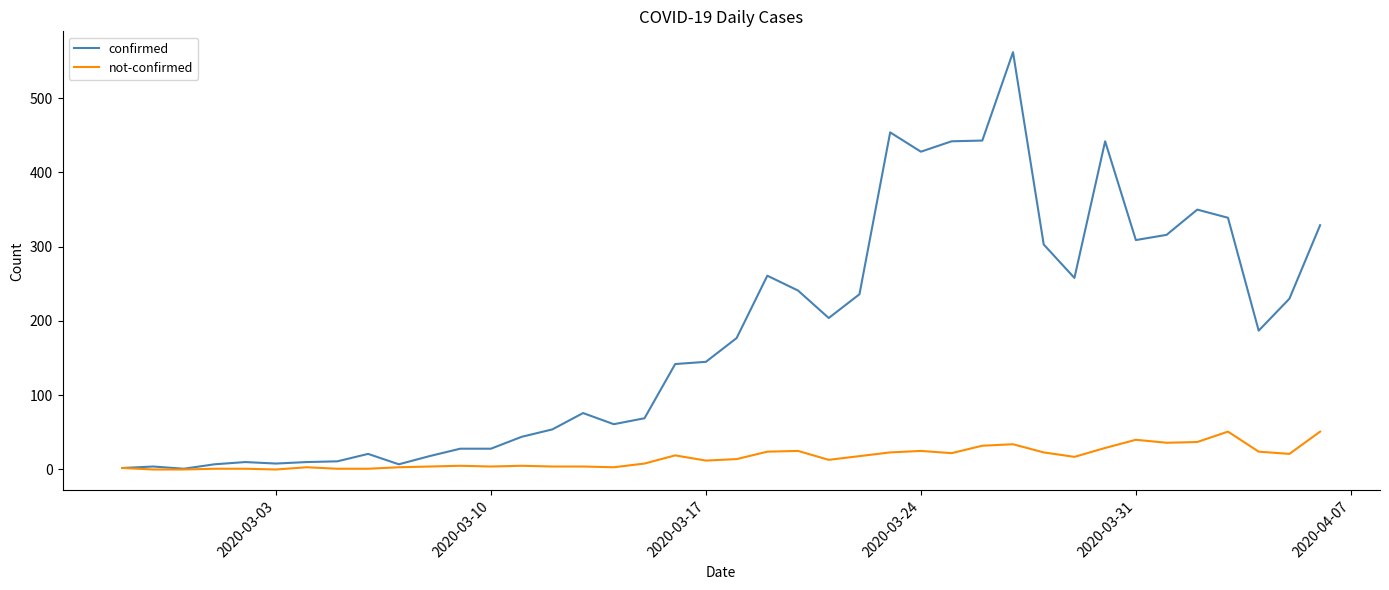

What is the sum of all confirmed values?

7257